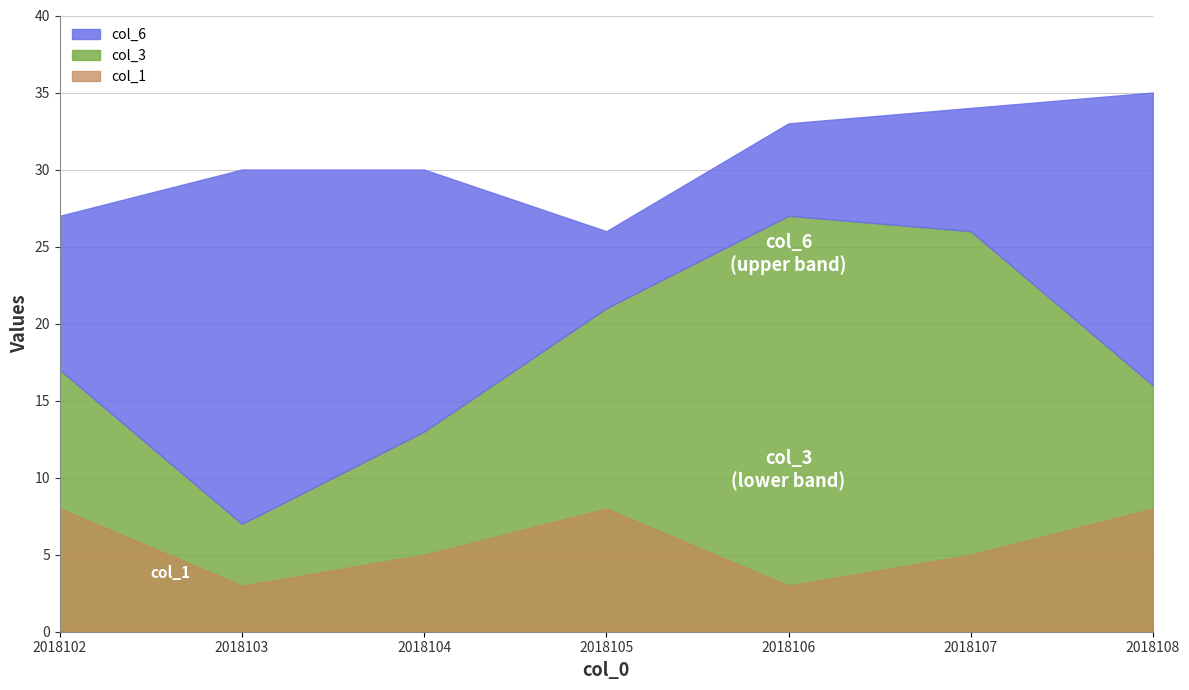

At which category does the chart reach its peak across all series?

2018108